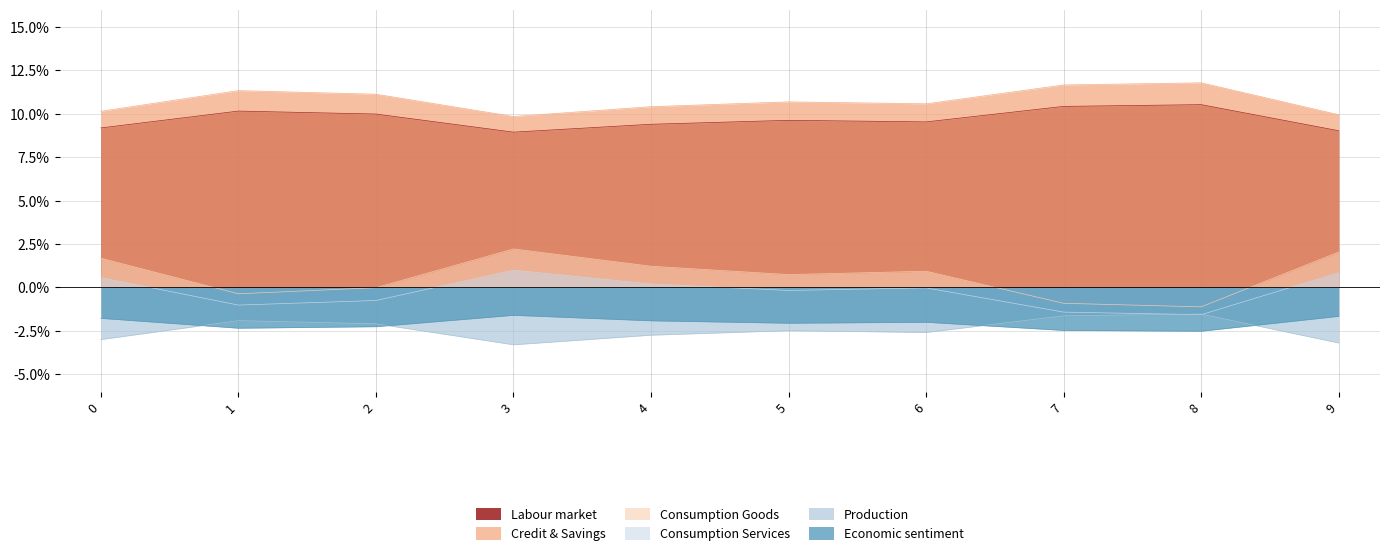

True or false: Economic sentiment has more than 0 points higher than both neighbors.

True